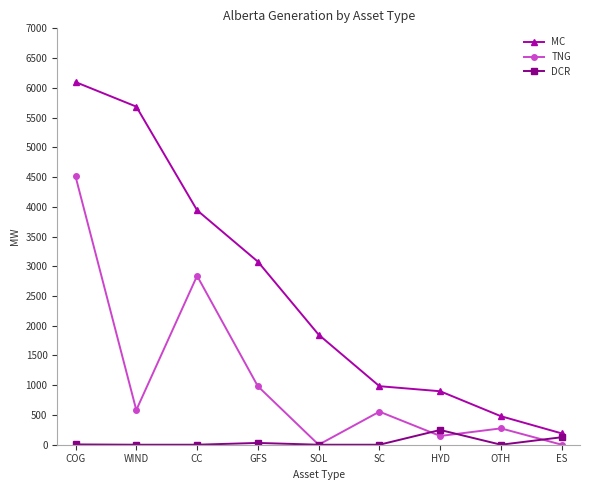

What is the sum of the MC values at COG and SOL?

7947